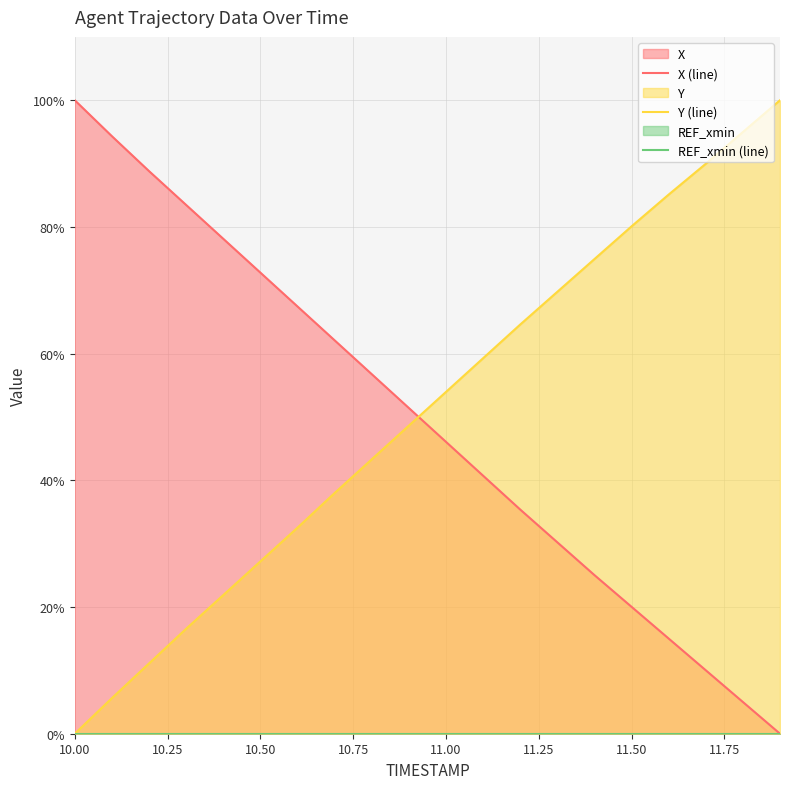

What is the value of the Y (line) point at the 13th from the left?

64.6